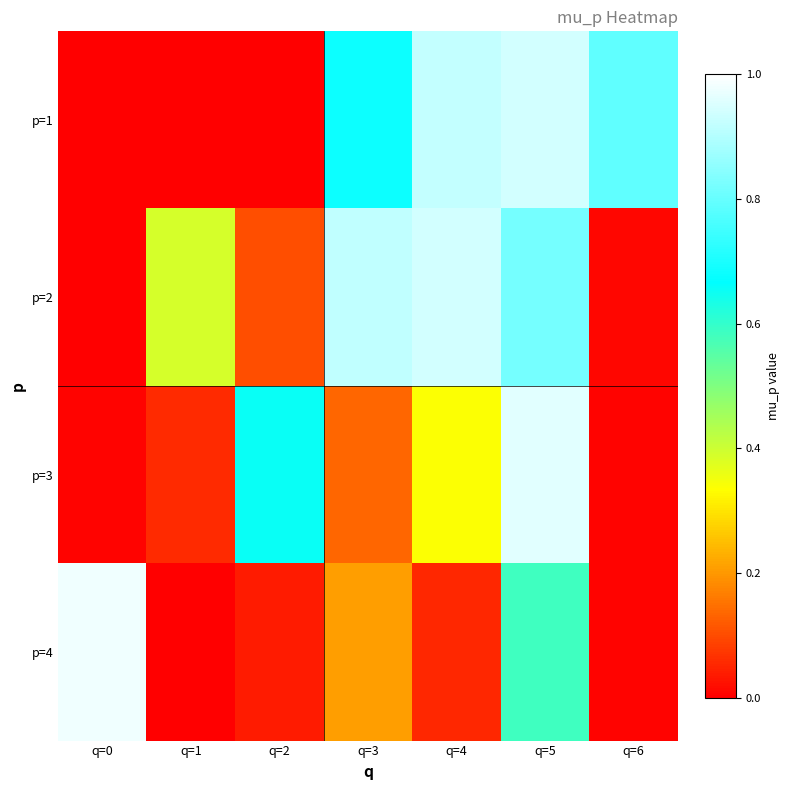

Which category has the highest value across all series?

q=0